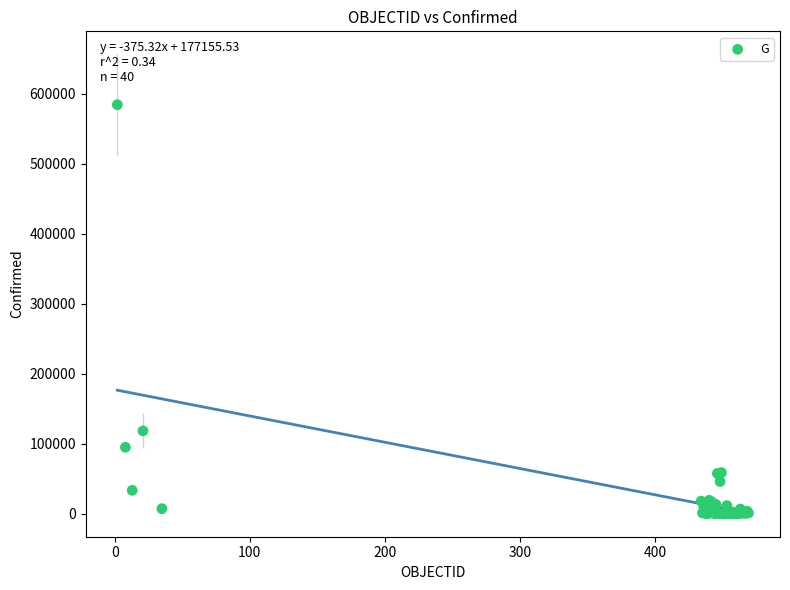

What Y value in the scatter plot is closest to 292017?

118292